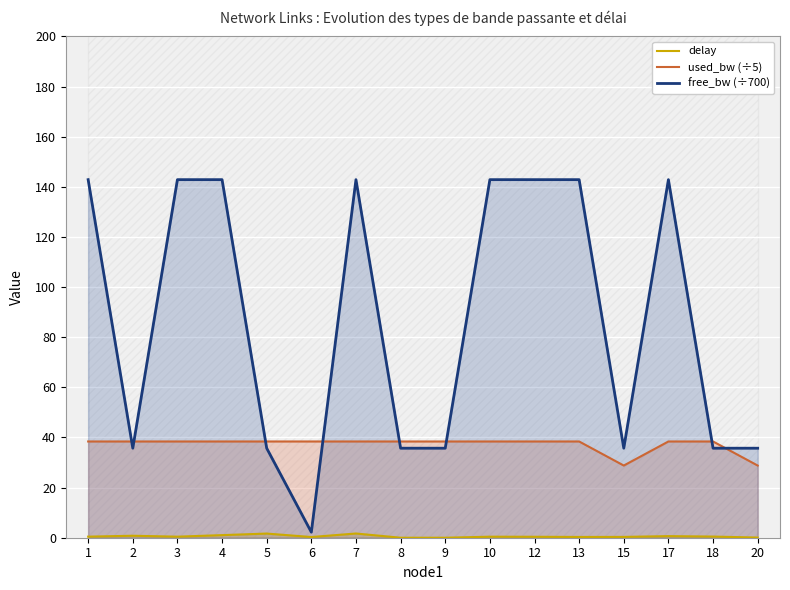

What is the spread (max minus min) of values at 13?

142.5